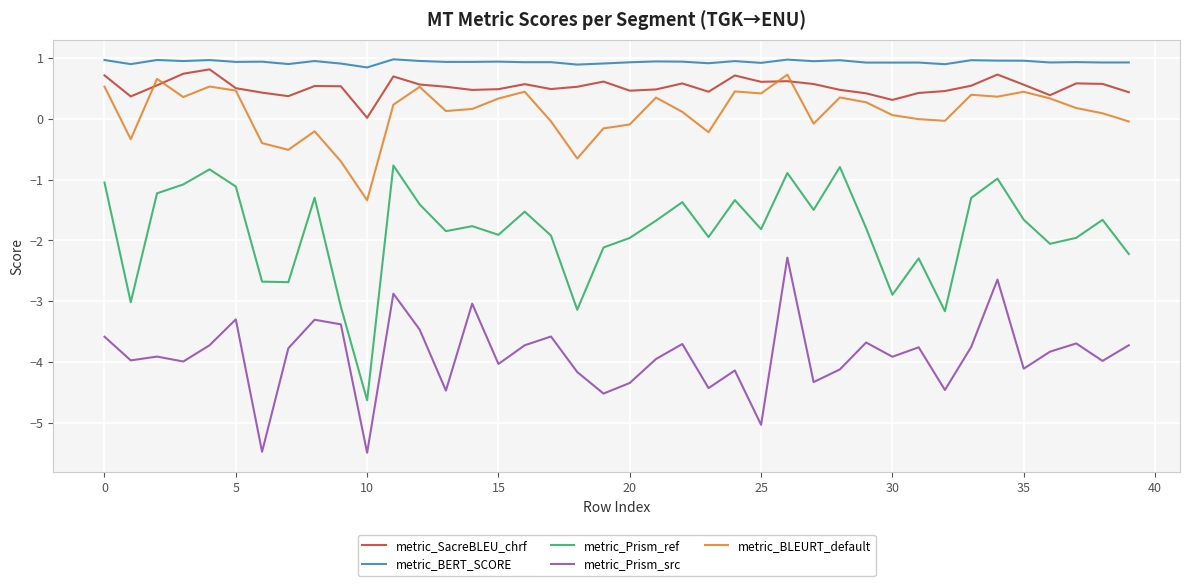

What is the smallest value displayed?

-5.5